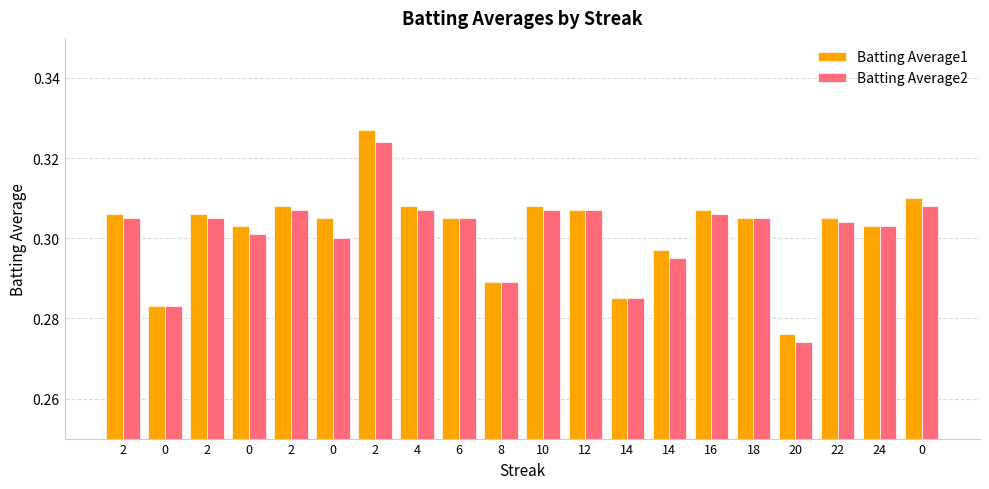

List the series in order of their overall mean, highest first.

Batting Average1, Batting Average2